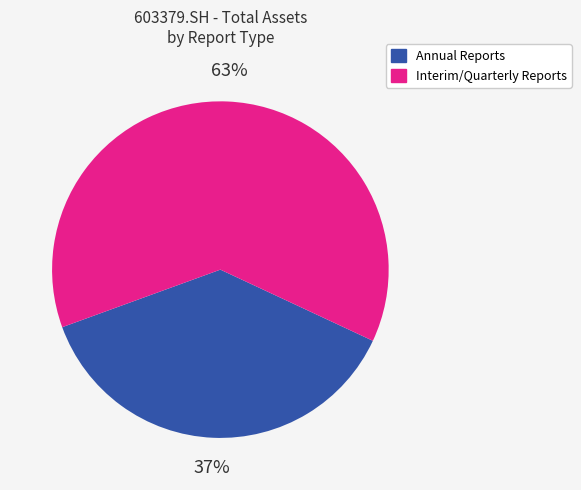

Does Interim/Quarterly Reports represent more than half of the total?

Yes